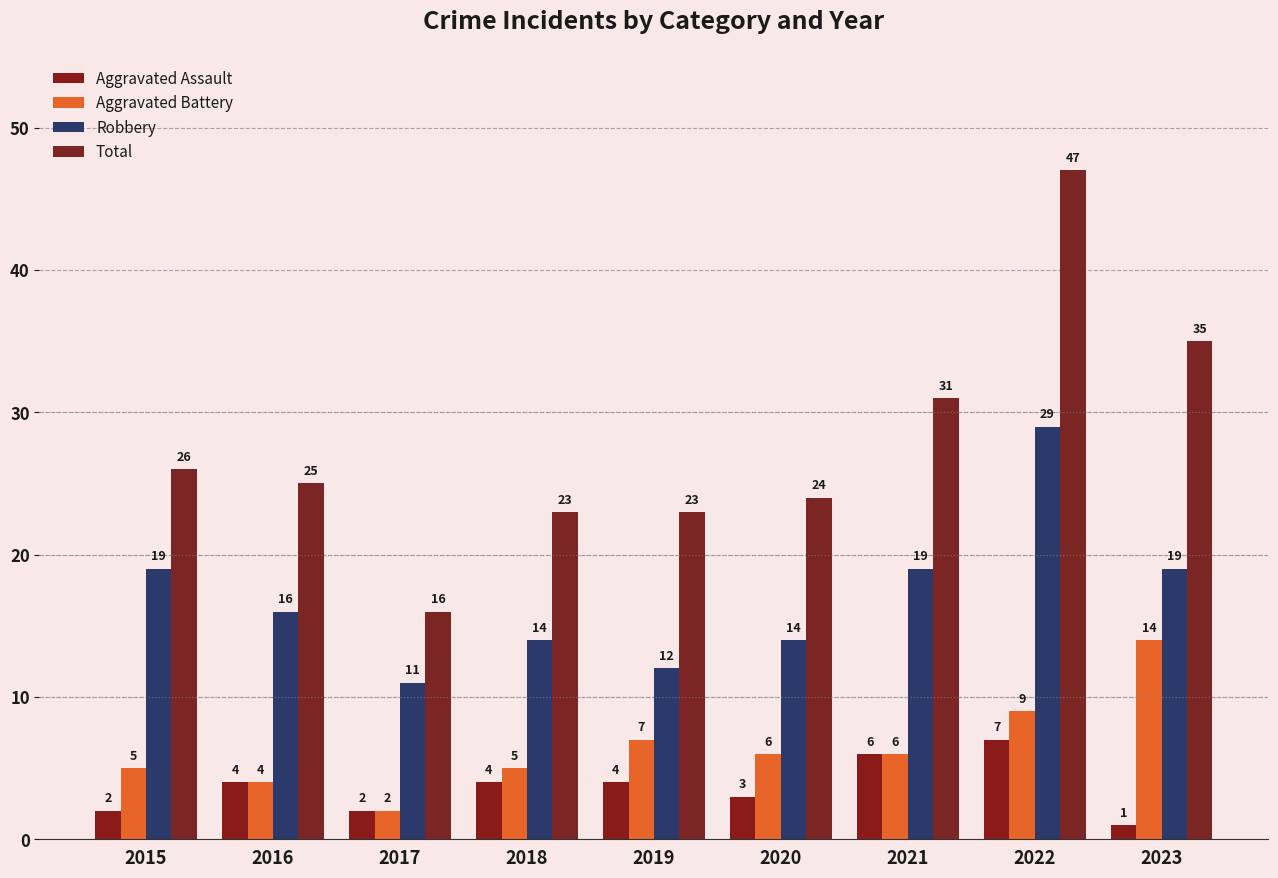

Reading left to right, what are all the values shown in this chart?

Aggravated Assault: 2015=2	2016=4	2017=2	2018=4	2019=4	2020=3	2021=6	2022=7	2023=1
Aggravated Battery: 2015=5	2016=4	2017=2	2018=5	2019=7	2020=6	2021=6	2022=9	2023=14
Robbery: 2015=19	2016=16	2017=11	2018=14	2019=12	2020=14	2021=19	2022=29	2023=19
Total: 2015=26	2016=25	2017=16	2018=23	2019=23	2020=24	2021=31	2022=47	2023=35